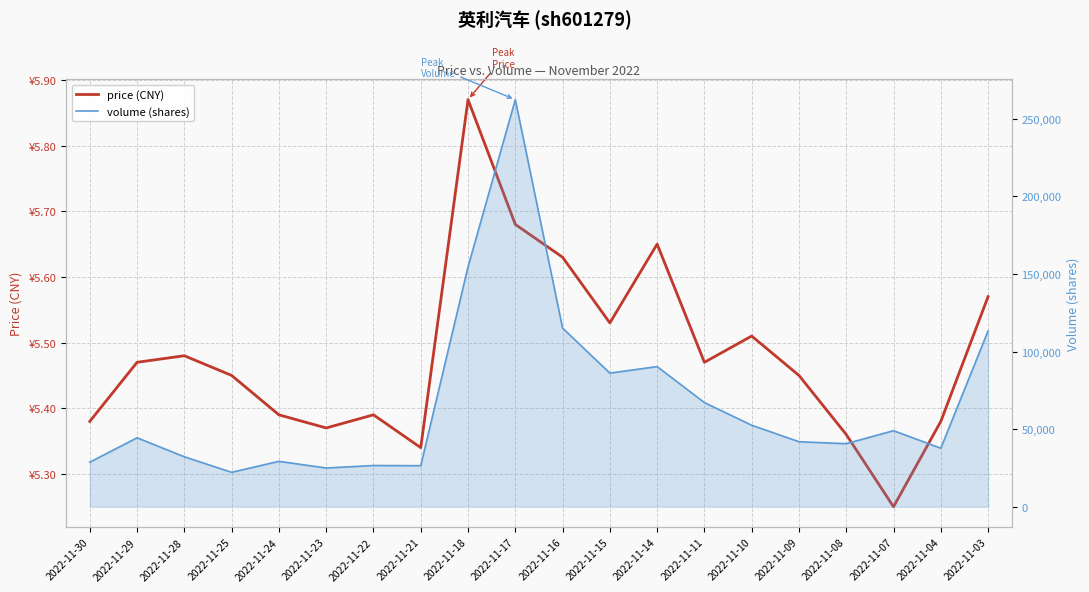

At which label does price (CNY) reach its peak?

2022-11-18